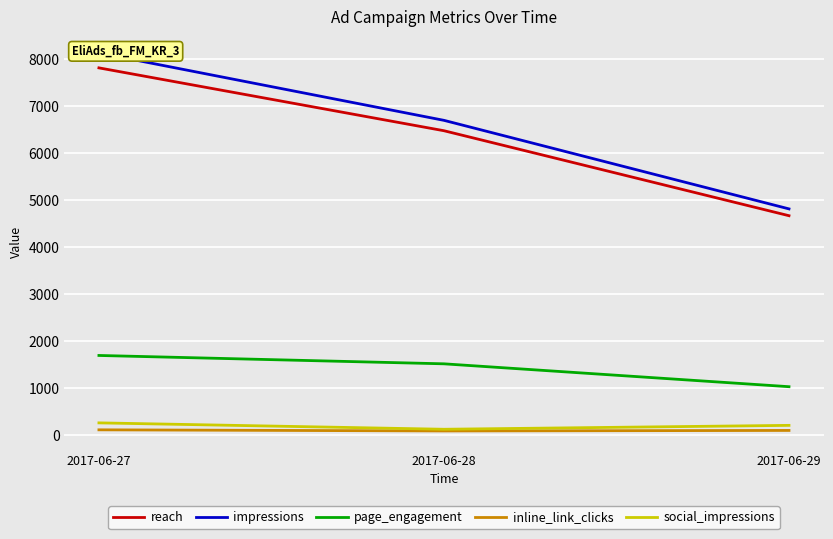

What is the difference between the social_impressions values at 2017-06-27 and 2017-06-28?

136